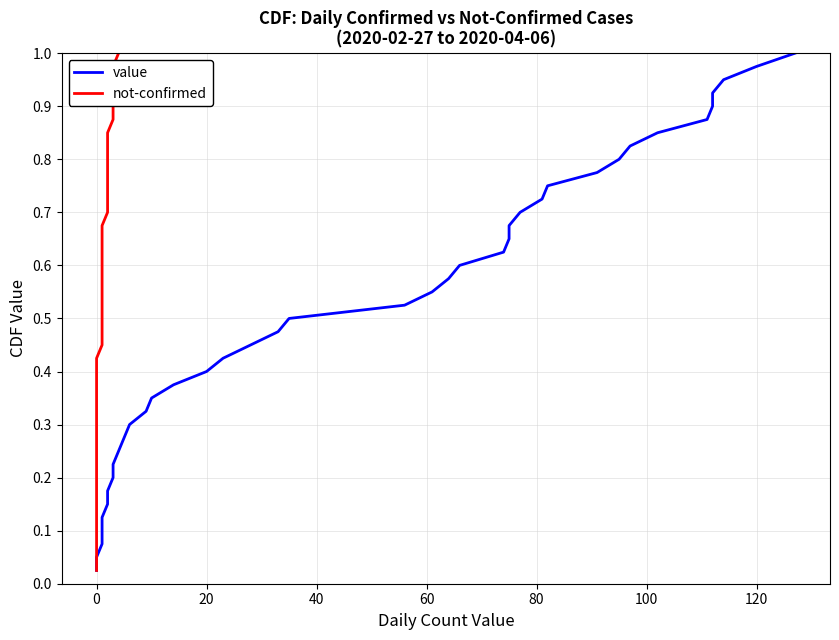

Is the value of value at 10 greater than the value of not-confirmed at 14?

No